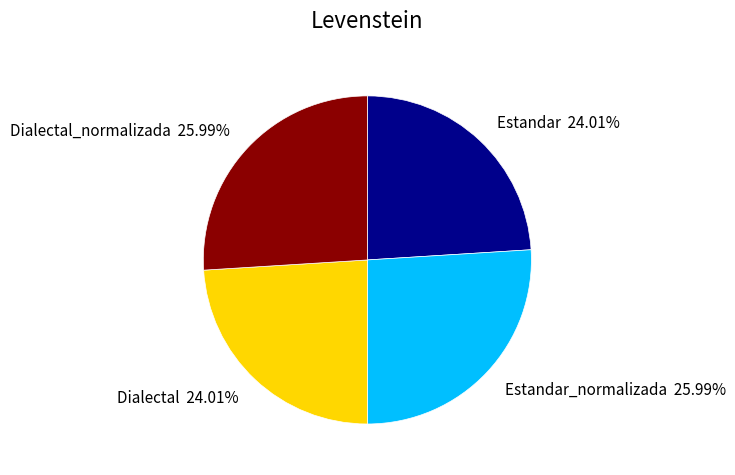

Does any single category account for the majority?

No